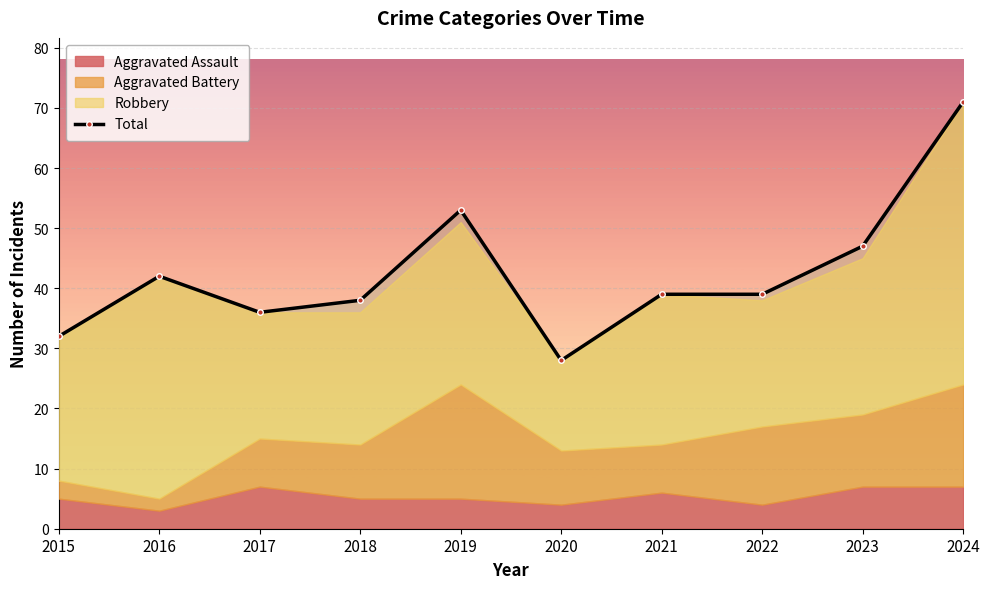

Approximately how many times larger is the value at 2017 compared to 2020?

1.3